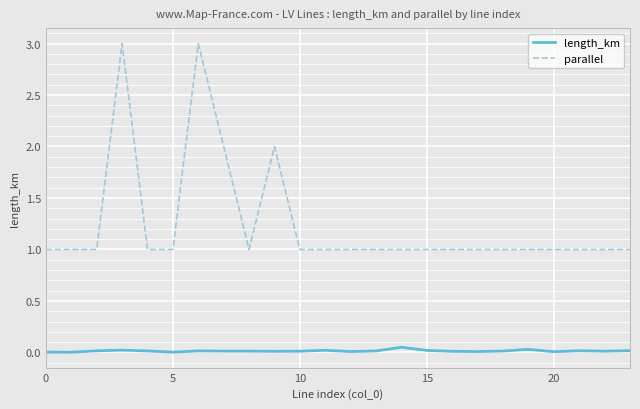

How many distinct data groups are displayed?

2